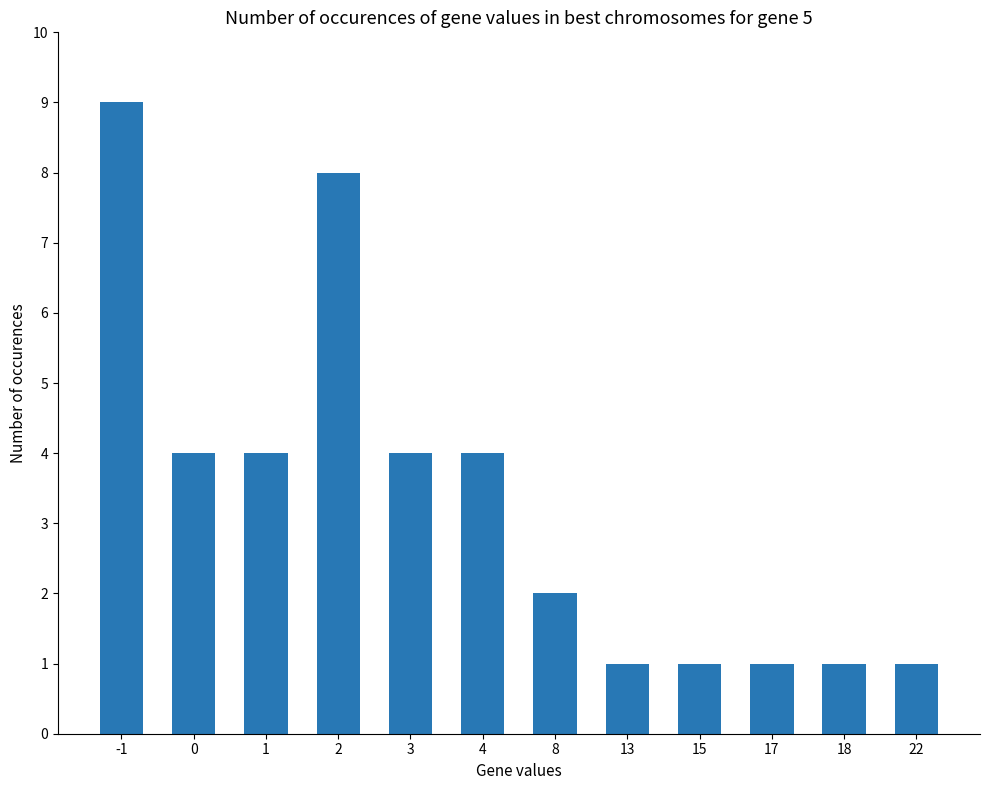

Between 22 and 3, which is larger?

3